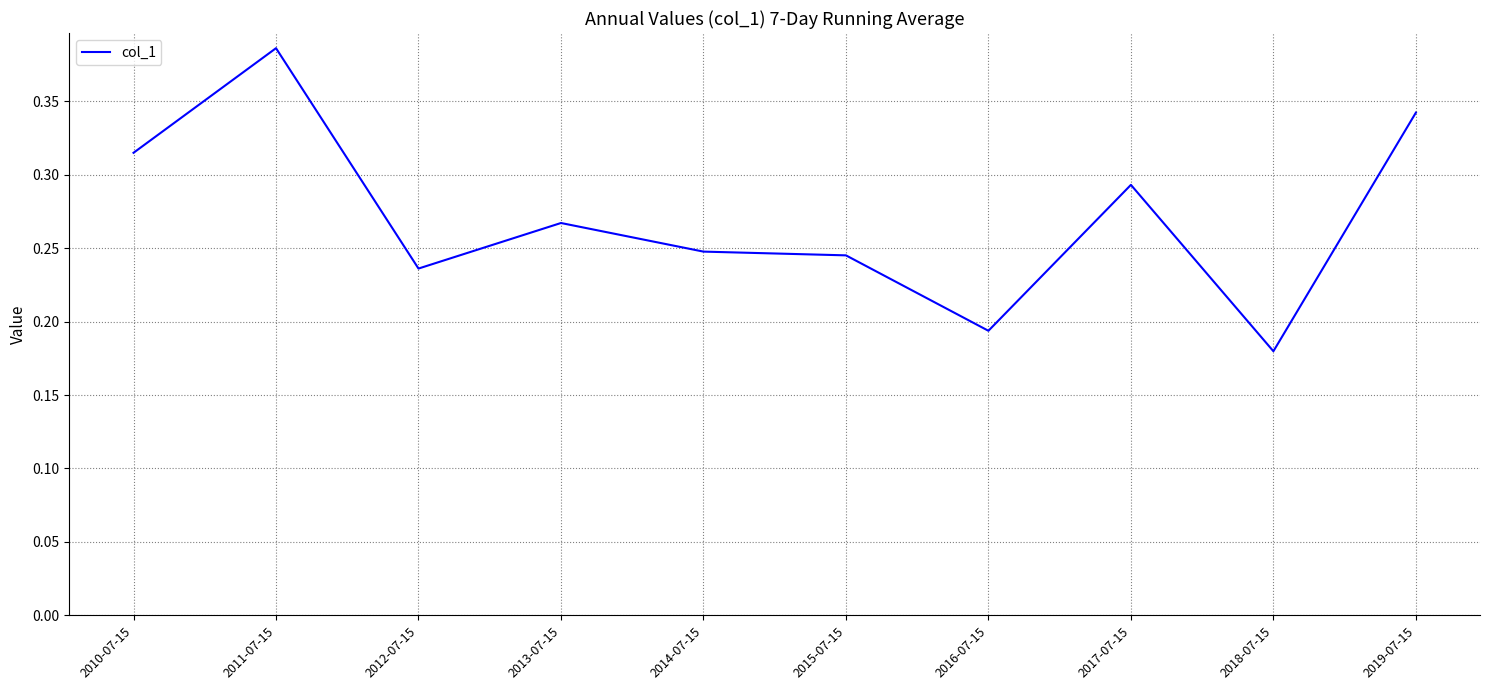

Which has a higher value, 2013-07-15 or 2016-07-15?

2013-07-15